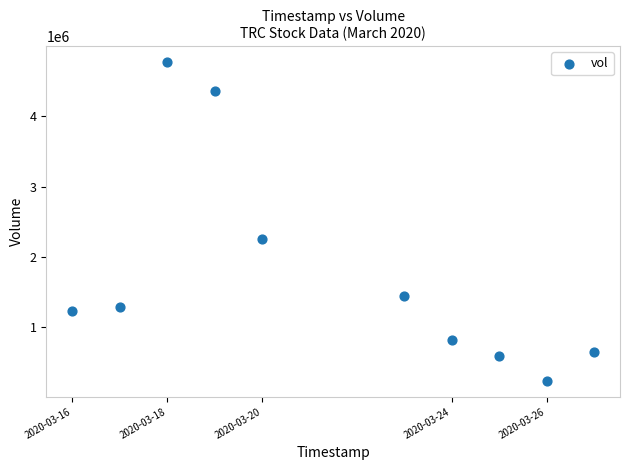

What Y value in the scatter plot is closest to 2502550?

2254200